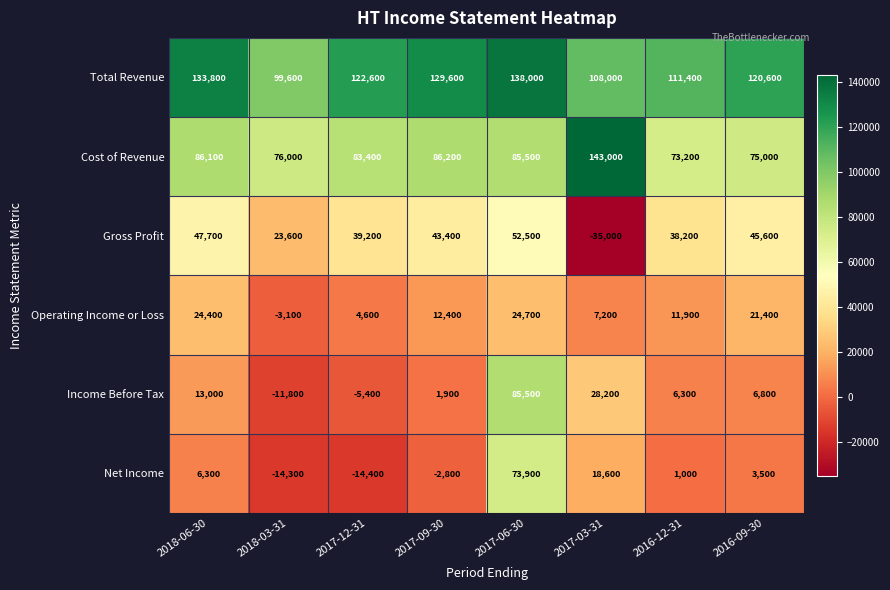

How many values in the Net Income series are below 3500?

4